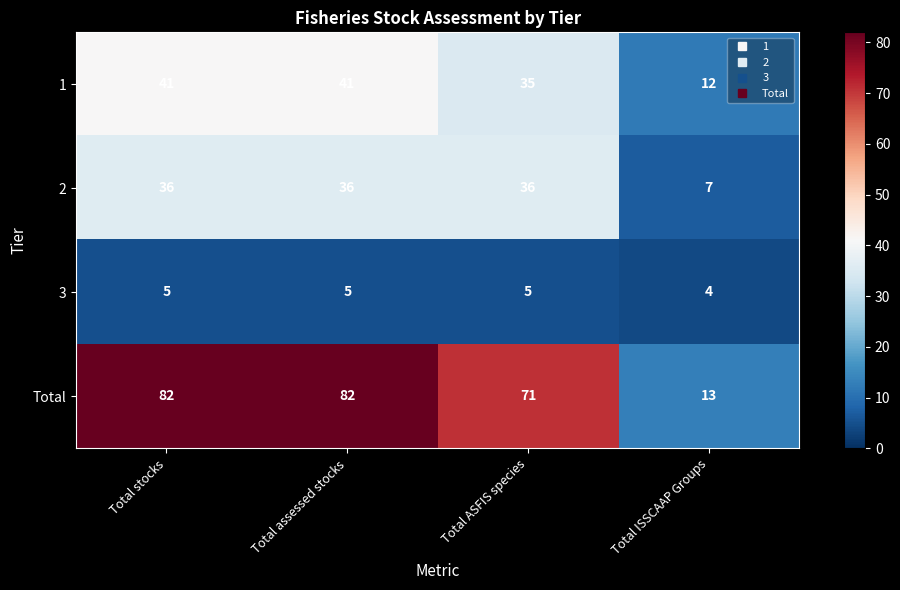

What is the difference between the maximum and minimum values in the Total series?

69